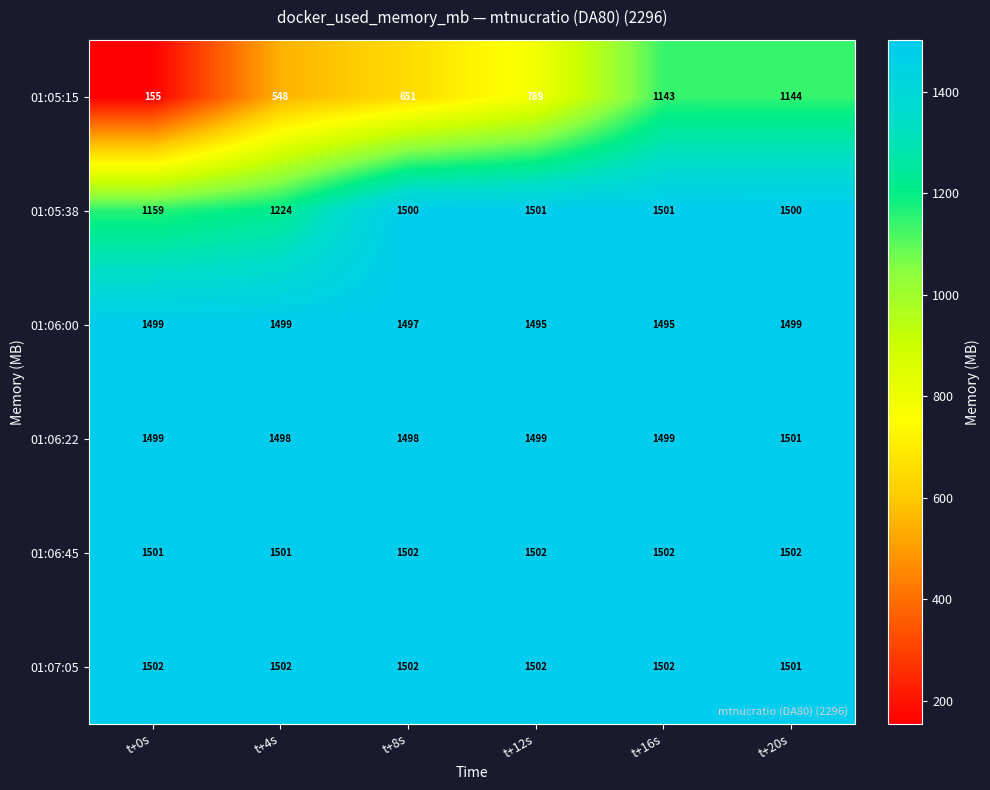

Is it true that 01:07:05 equals 2502 at t+16s?

False